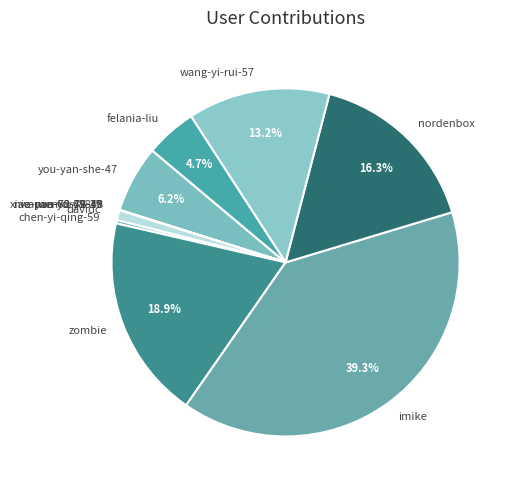

Does nordenbox represent more than half of the total?

No